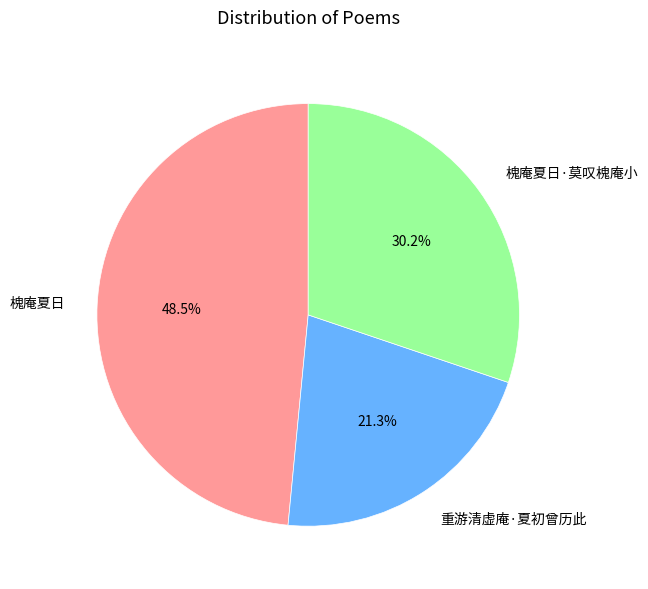

Is 重游清虚庵·夏初曾历此 the majority of the pie?

No